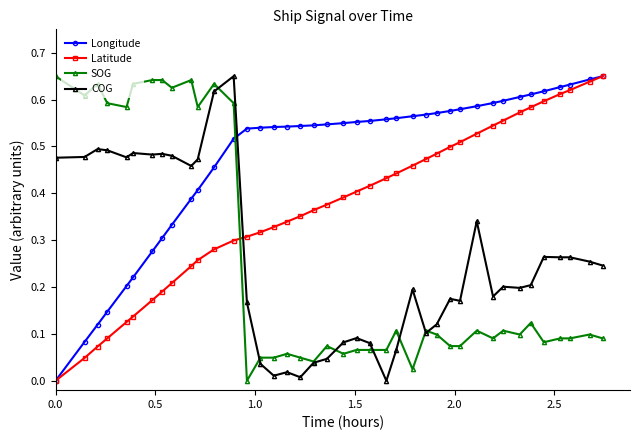

True or false: COG and Longitude intersect in this chart.

True